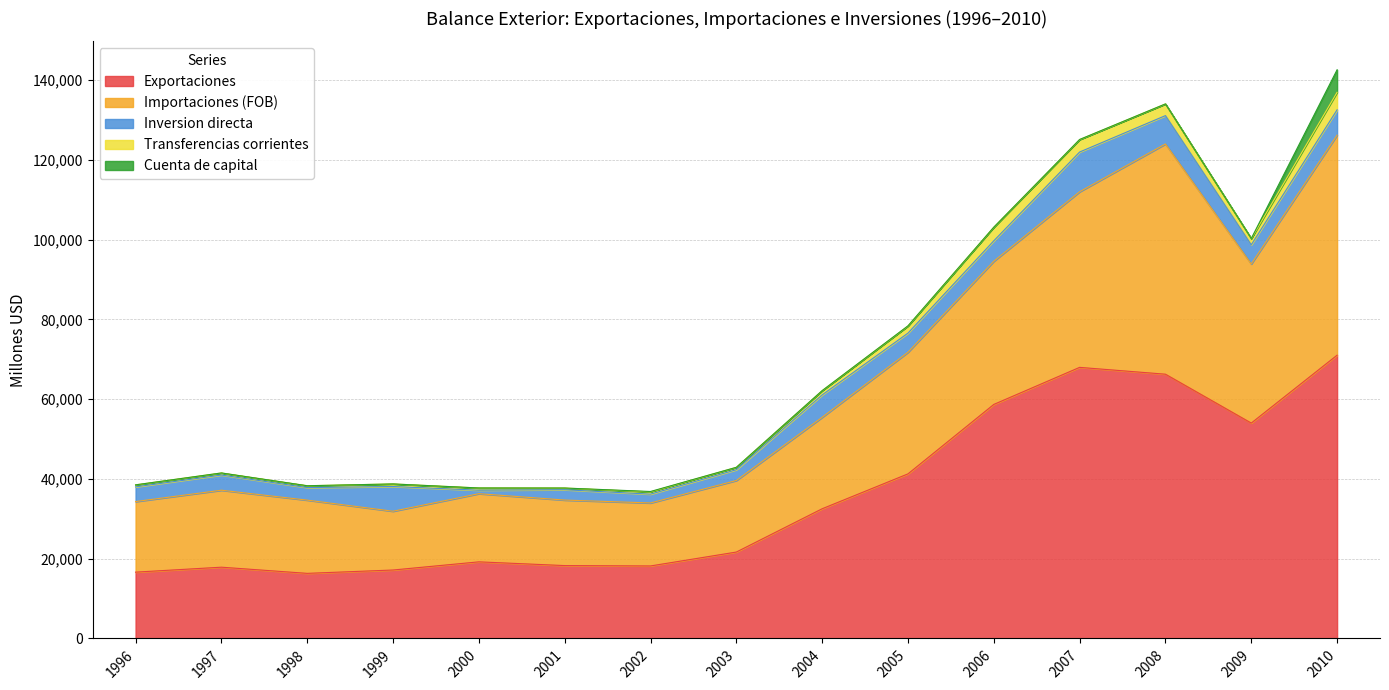

At which category is the sum across all series the highest?

2010